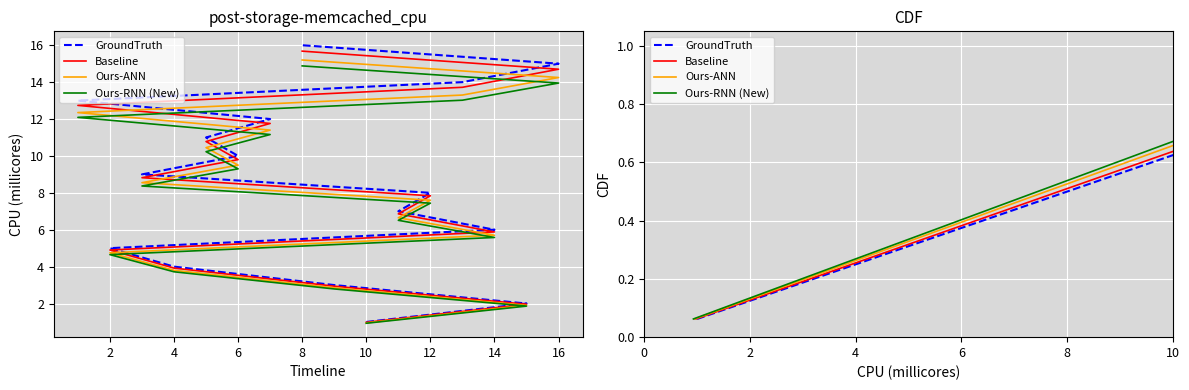

At how many categories does at least one series exceed 0?

16